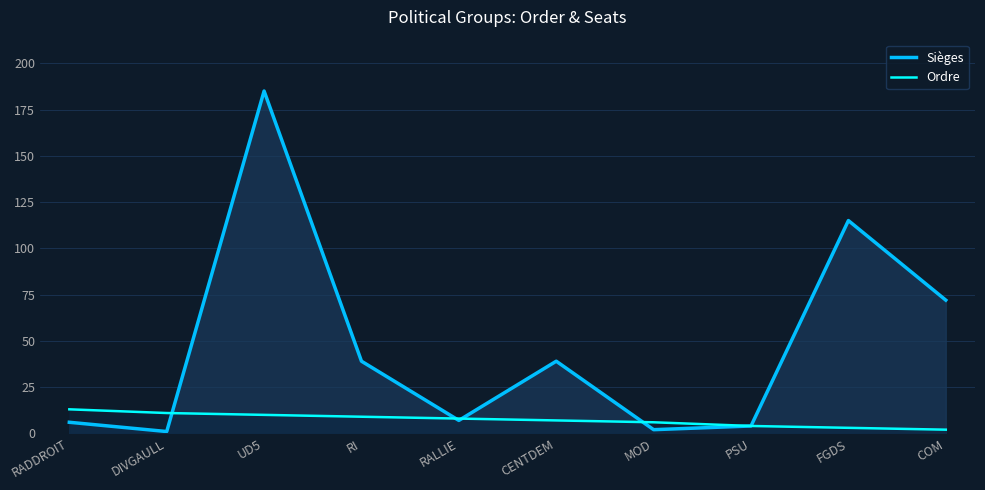

What are all the series names shown in the legend?

Sièges, Ordre